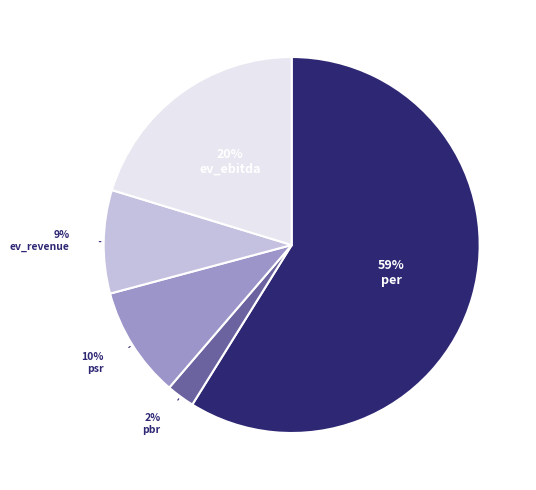

Does any single category account for the majority?

Yes